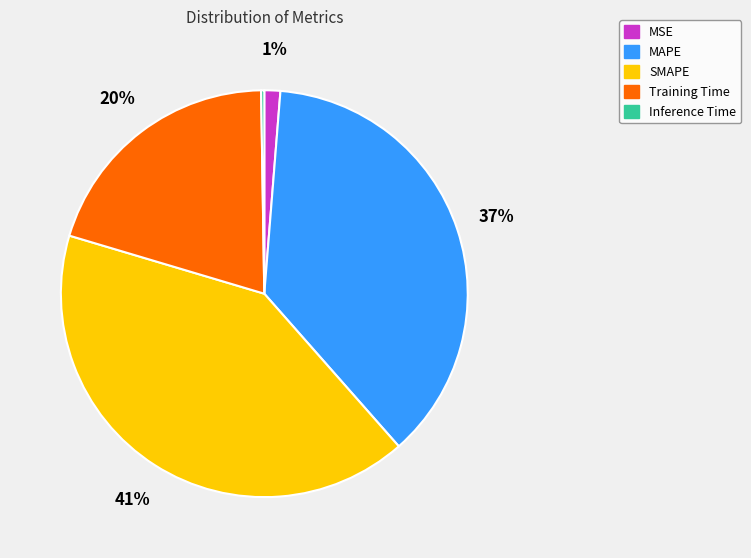

Which slice is the largest?

SMAPE